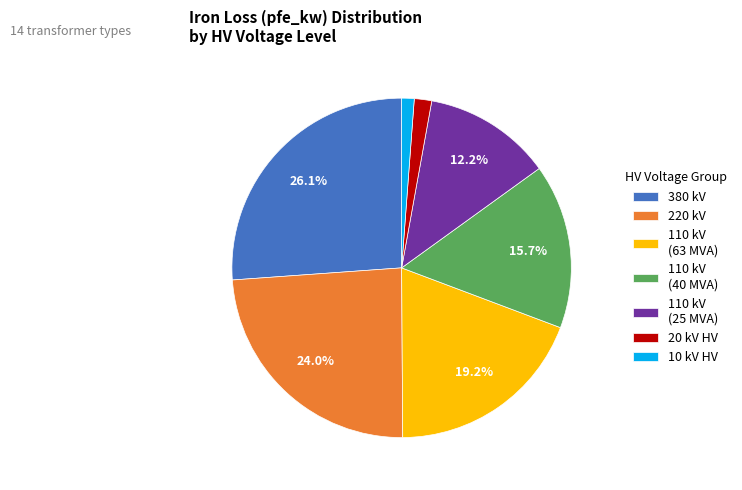

How many segments does this pie chart have?

7